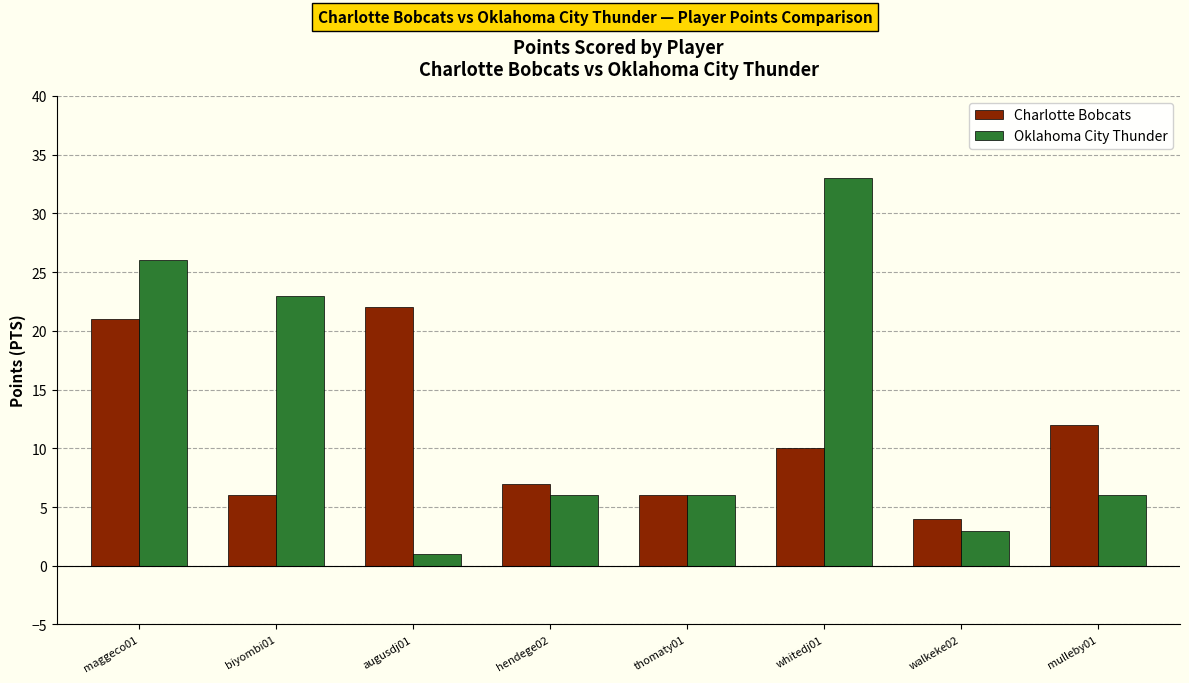

Is the value of Oklahoma City Thunder at mulleby01 greater than the value of Charlotte Bobcats at maggeco01?

No